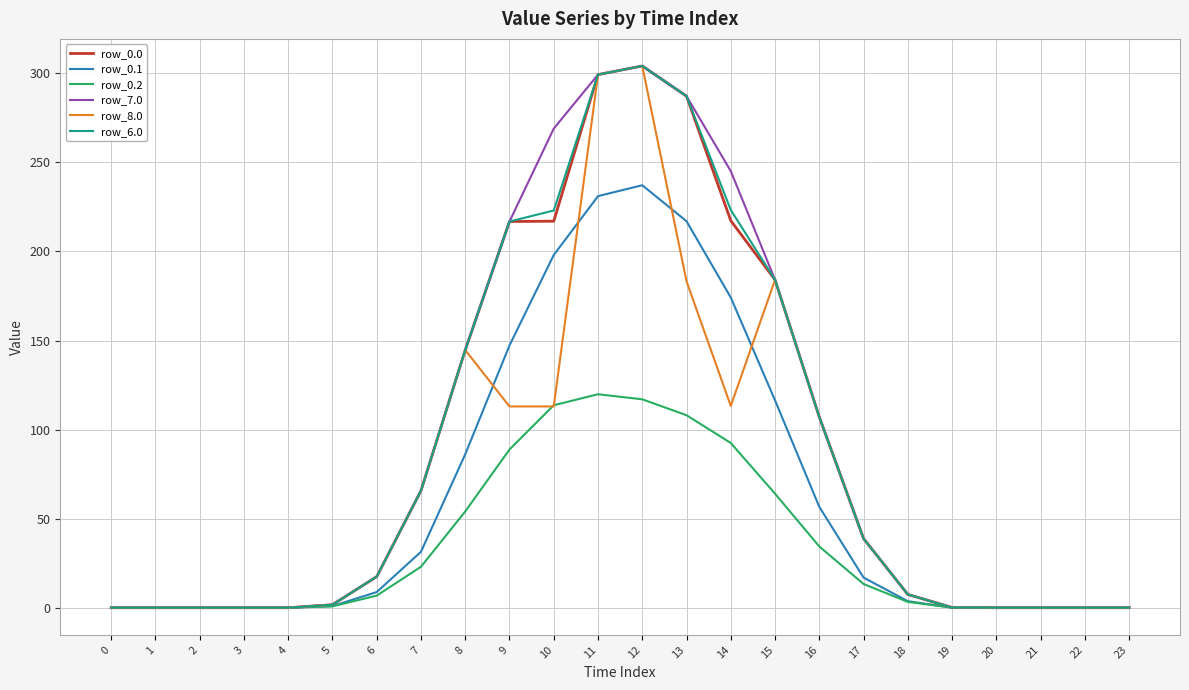

What is the difference between the highest and lowest values at 11?

179.4